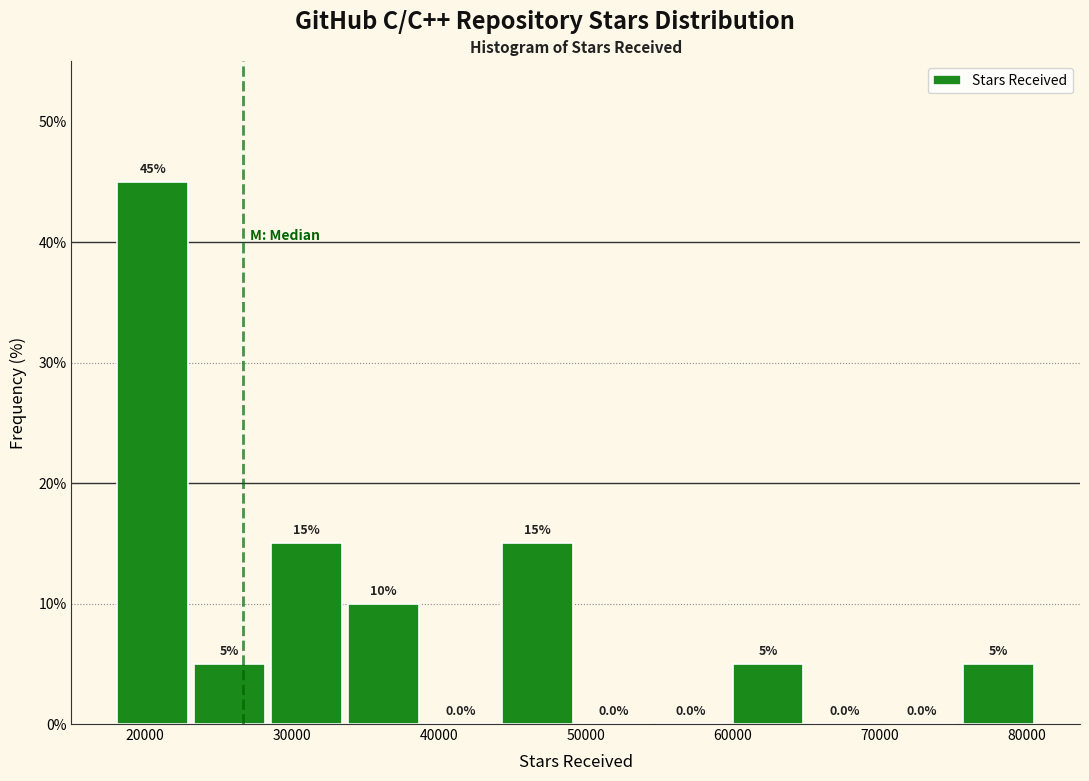

Reading left to right, list every bar in this chart as the range it spans on the x-axis followed by its height. The bar edges are not printed on the chart, so give them approximately, as read against the axis.

18000 to 23000: 45.0
23000 to 28000: 5.0
28000 to 34000: 15.0
34000 to 39000: 10.0
39000 to 44000: 0.0
44000 to 49000: 15.0
49000 to 55000: 0.0
55000 to 60000: 0.0
60000 to 65000: 5.0
65000 to 70000: 0.0
70000 to 75000: 0.0
75000 to 81000: 5.0